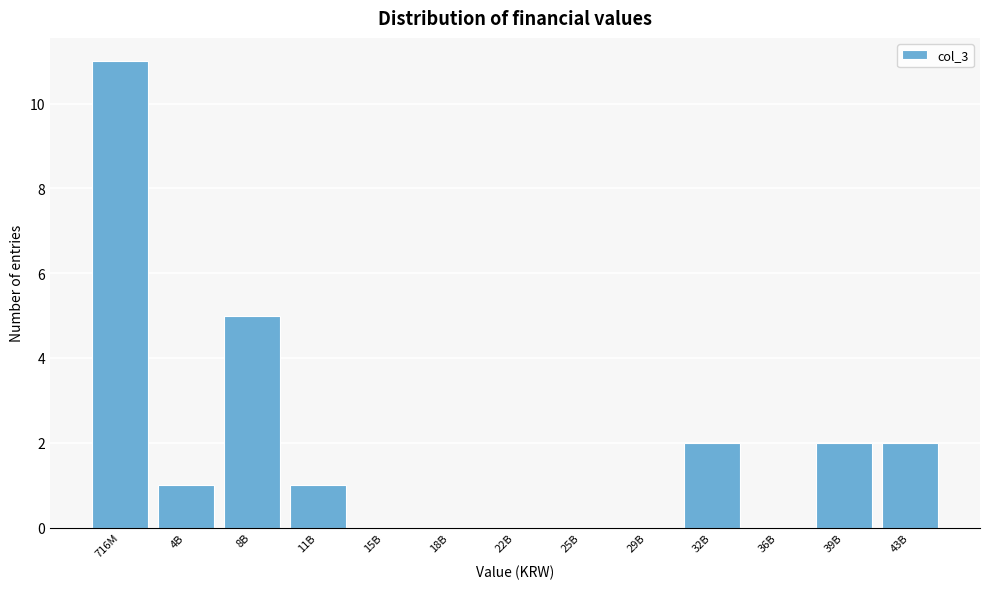

Reading left to right, list all the values displayed in this chart.

716M=11	4B=1	8B=5	11B=1	15B=0	18B=0	22B=0	25B=0	29B=0	32B=2	36B=0	39B=2	43B=2